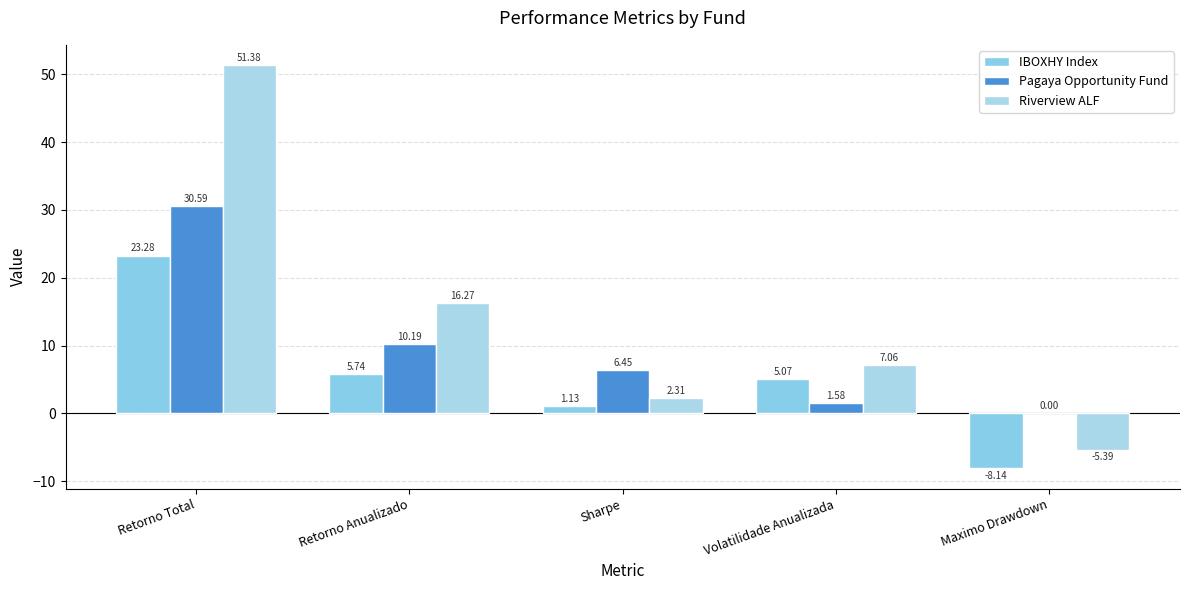

Rank the categories by IBOXHY Index value from lowest to highest.

Maximo Drawdown, Sharpe, Volatilidade Anualizada, Retorno Anualizado, Retorno Total